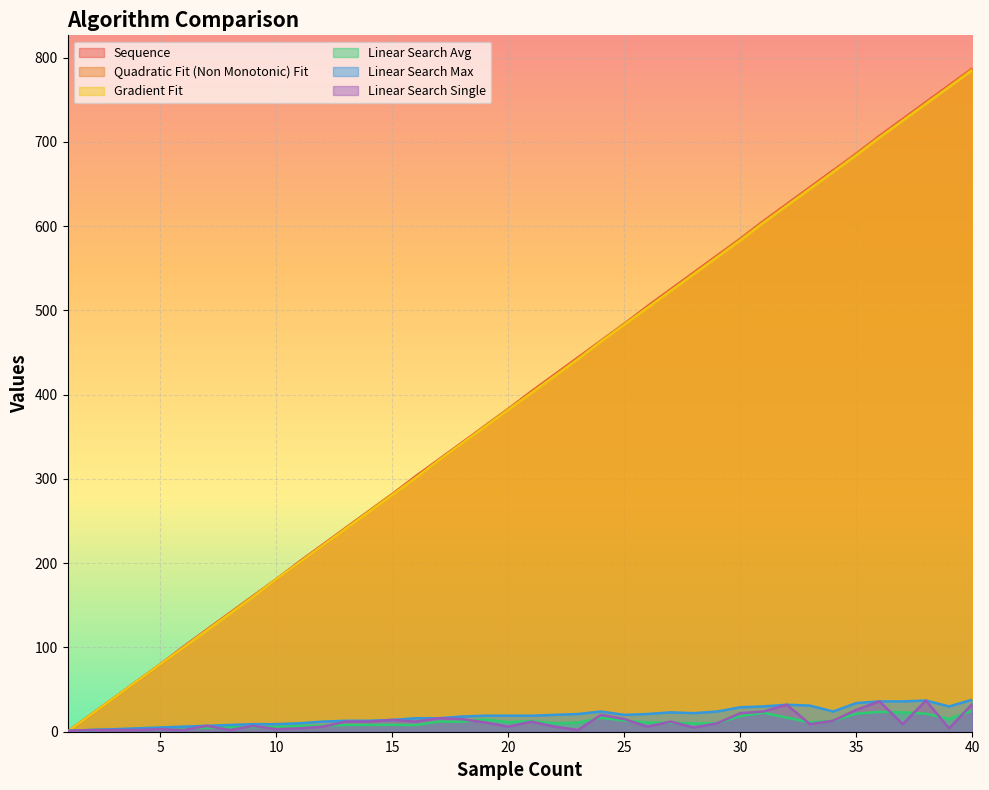

How many positive values does the Gradient Fit series have?

39